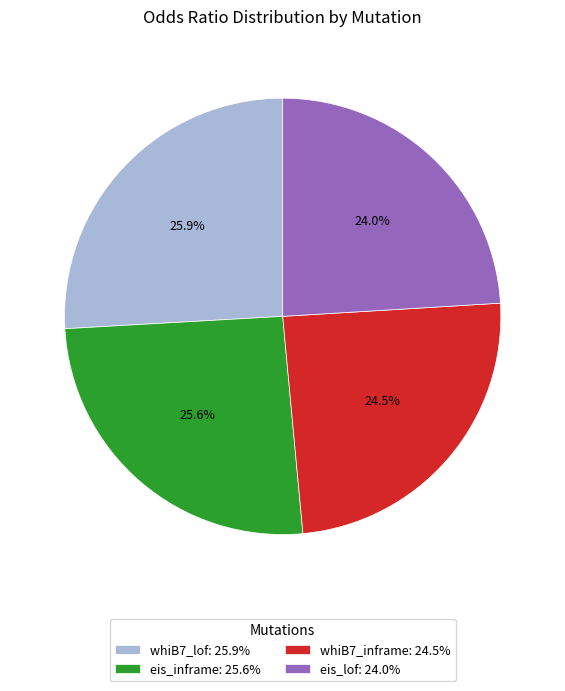

Count the number of slices in the pie.

4